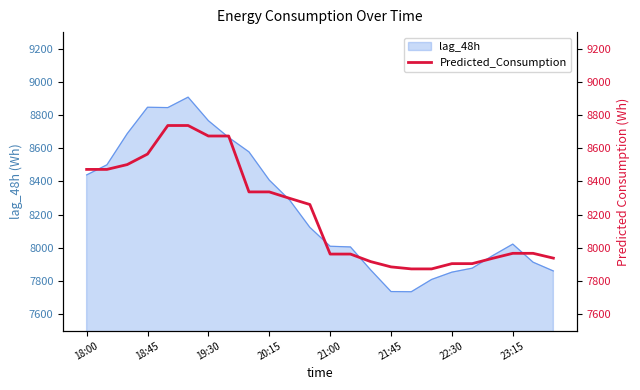

Is it true that lag_48h equals 2414 at 18:00?

False